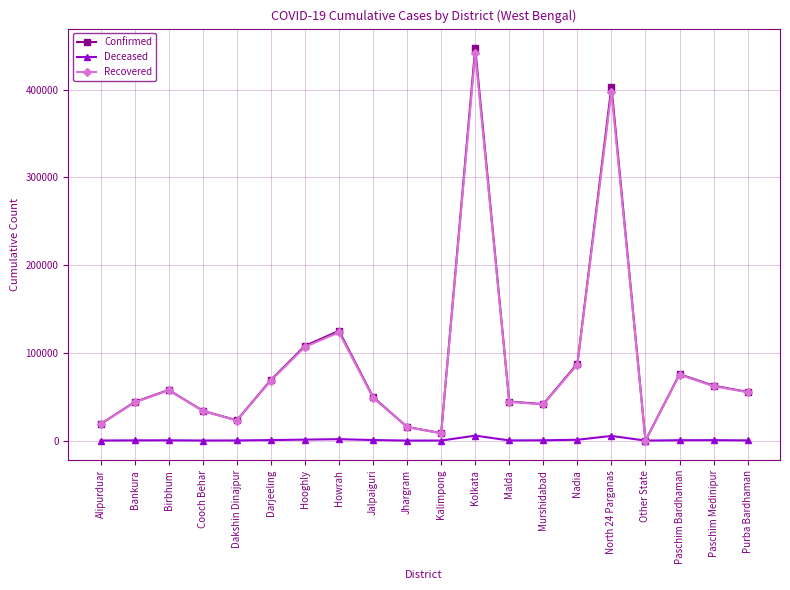

Is it true that Confirmed equals 49569 at Paschim Bardhaman?

False